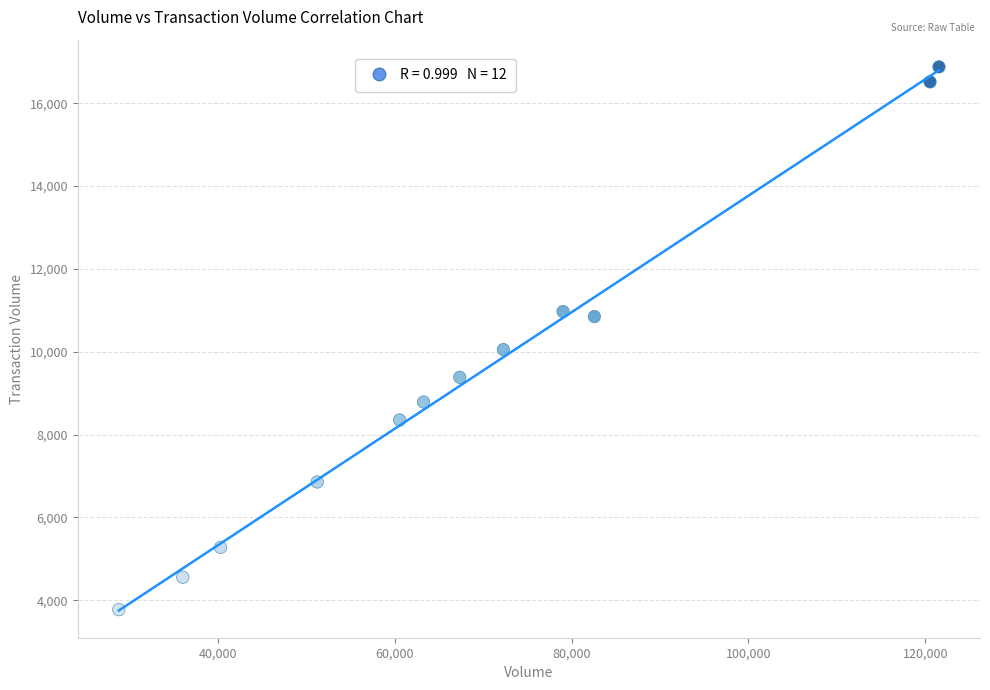

What Y value in the scatter plot is closest to 10325?

10052